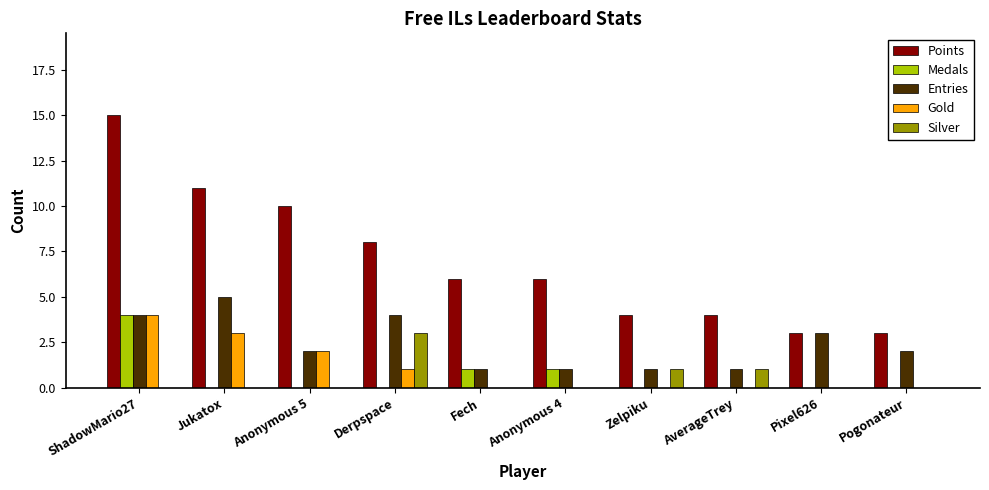

What is the sum of the Points values at AverageTrey and Pogonateur?

7